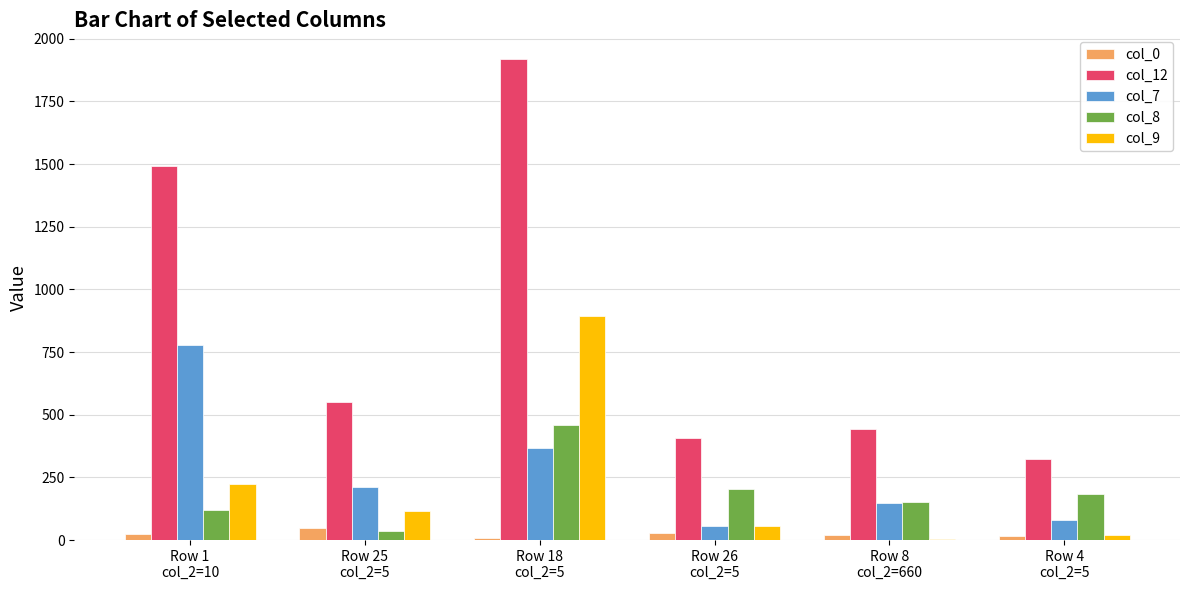

What is the highest value of the col_0 series?

48.2